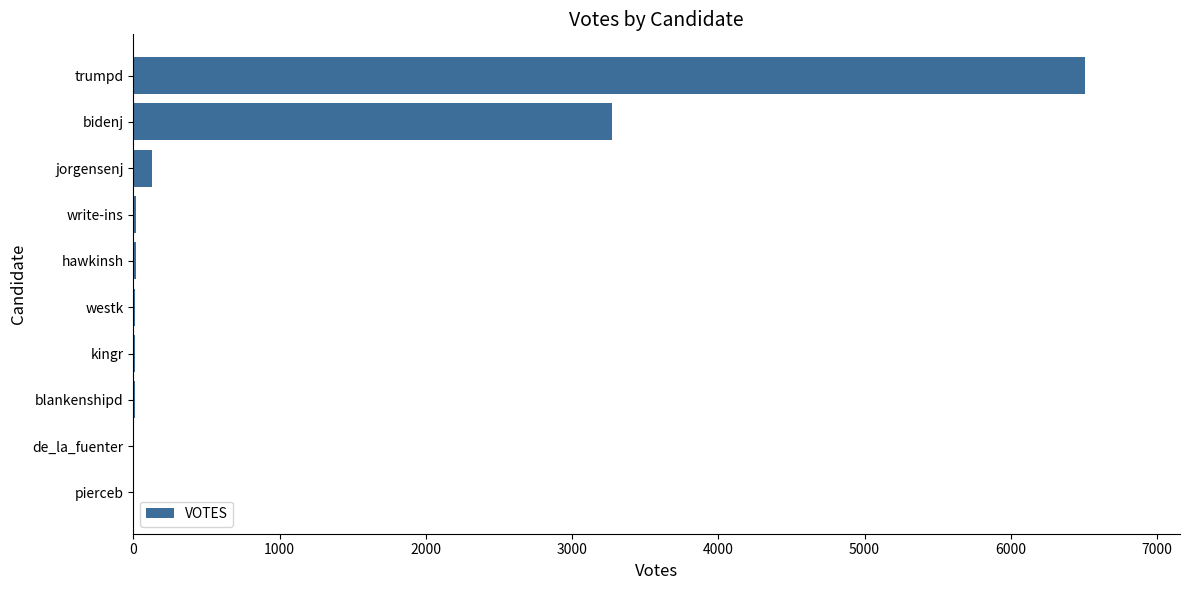

What is the average value?

998